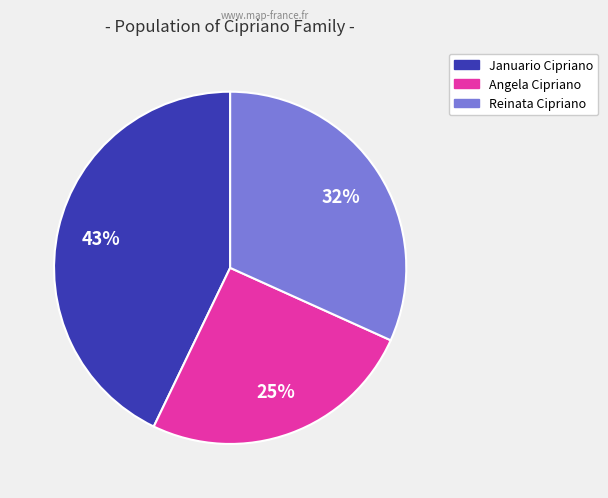

Combined, do Januario Cipriano and Reinata Cipriano account for over 50%?

Yes